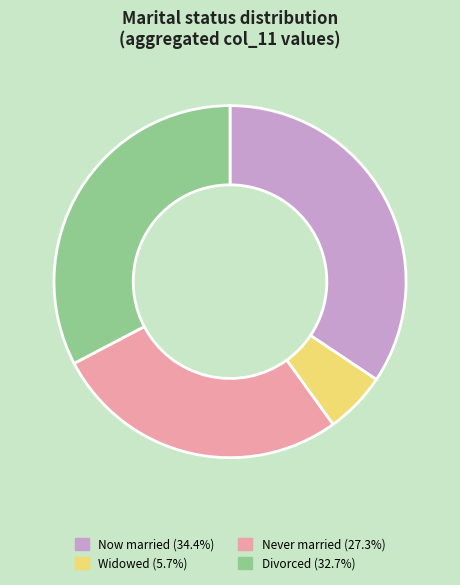

Is there a majority slice in this chart?

No